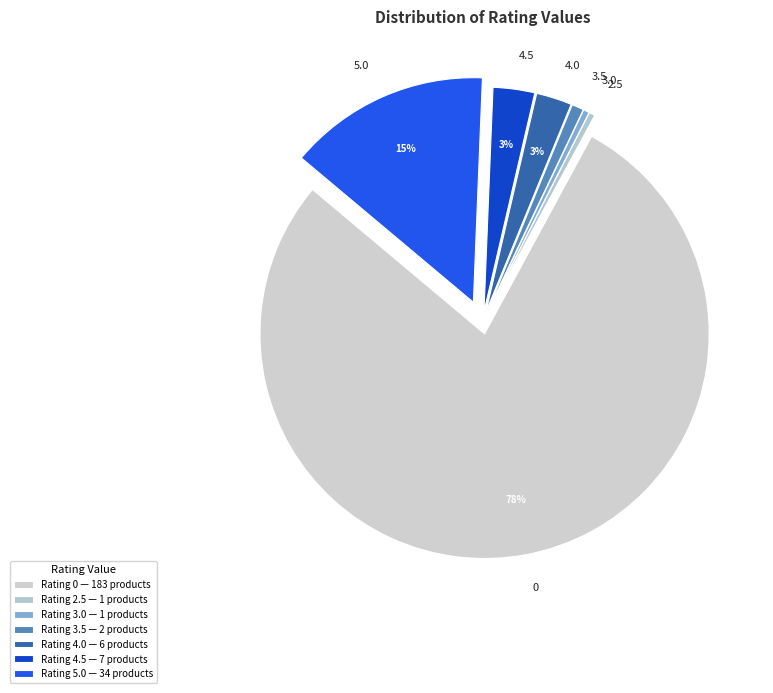

How many segments does this pie chart have?

7